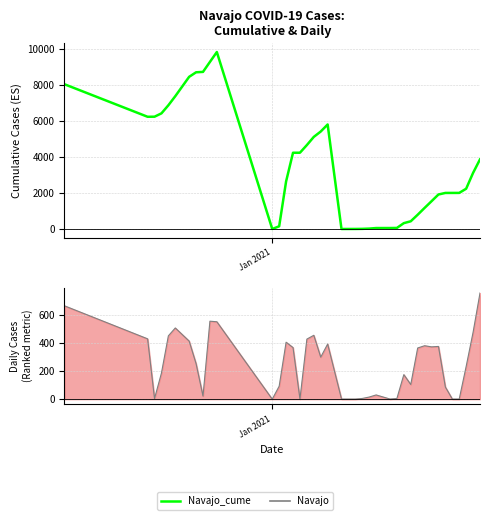

True or false: Navajo_cume and Navajo cross at least once.

False